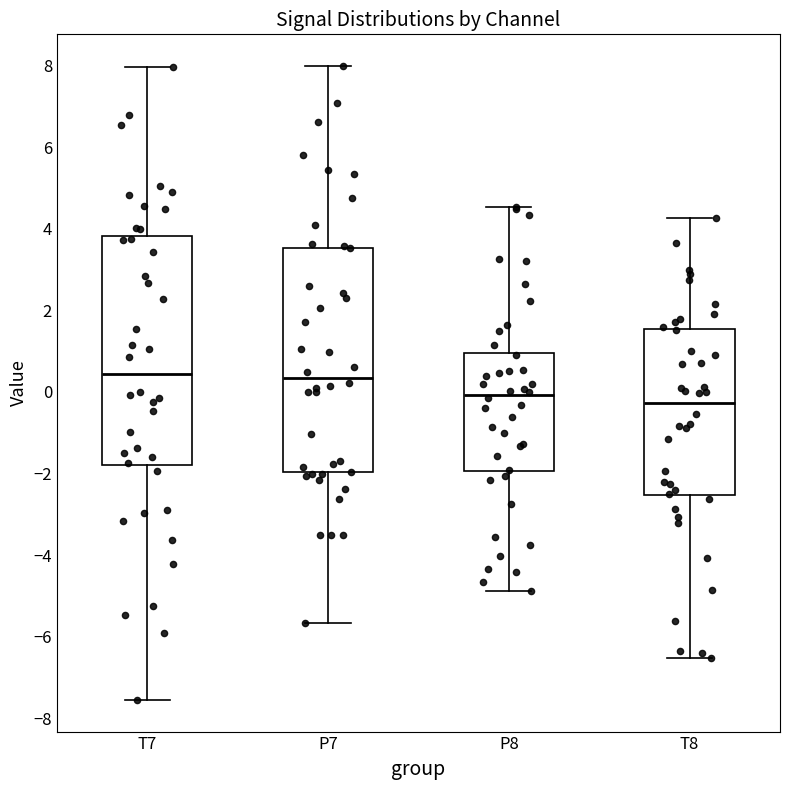

Reading left to right, transcribe this box plot: for each box, give where its median line is, the range the box spans, and where its two whiskers end, as read against the y-axis. The values are not printed on the chart, so give them approximately, as read against the axis.

T7: median 0.4, box -1.8 to 3.8, whiskers -7.6 to 8.0
P7: median 0.4, box -2.0 to 3.6, whiskers -5.6 to 8.0
P8: median 0.0, box -2.0 to 1.0, whiskers -4.8 to 4.6
T8: median -0.2, box -2.6 to 1.6, whiskers -6.6 to 4.2